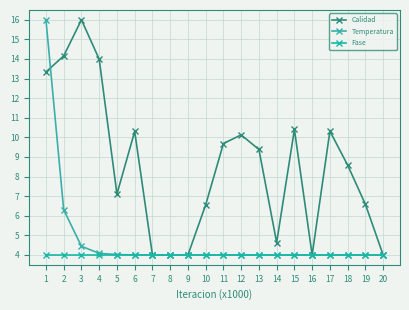

Is the value of Fase at 3 greater than the value of Temperatura at 7?

No